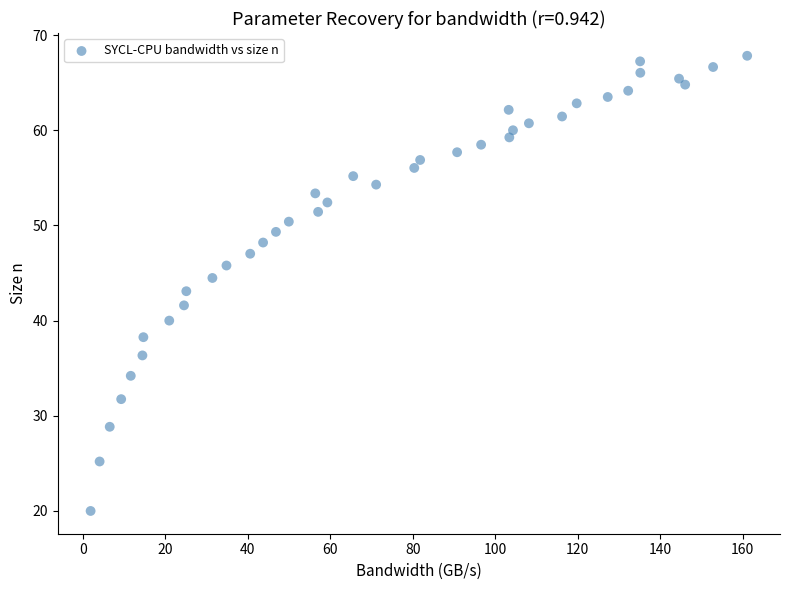

What is the range of X values (max minus min)?

159.2